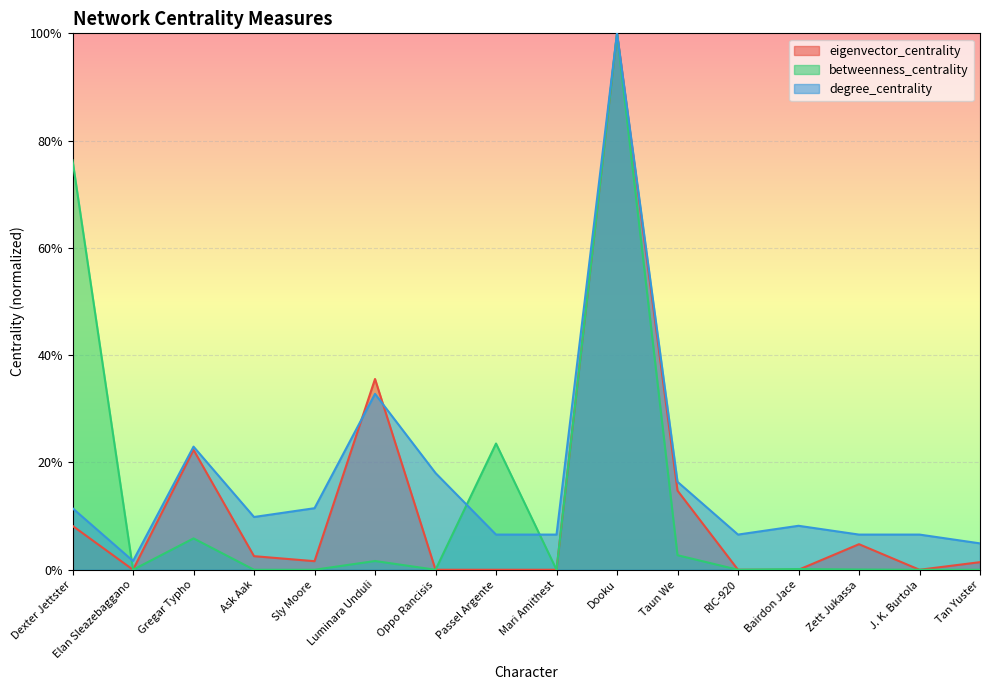

How many interior local peaks does the eigenvector_centrality series have?

5